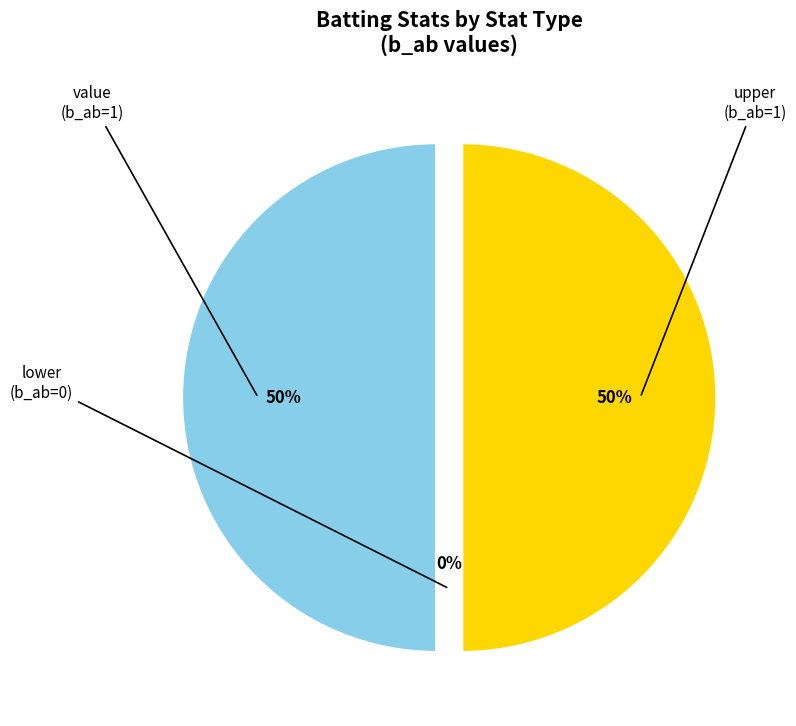

Is it true that lower is 1% of the pie?

False